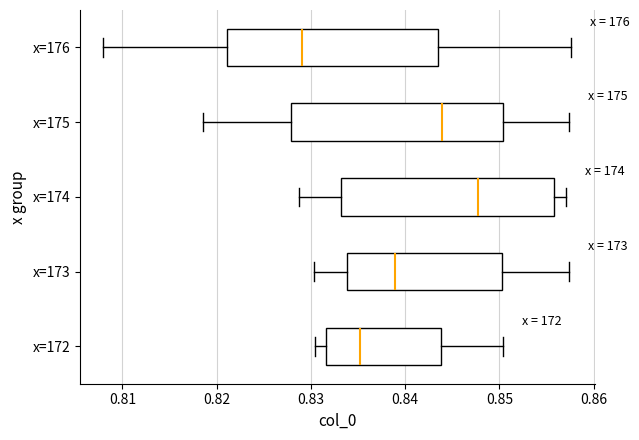

Which box has the furthest to the left median line?

x=176